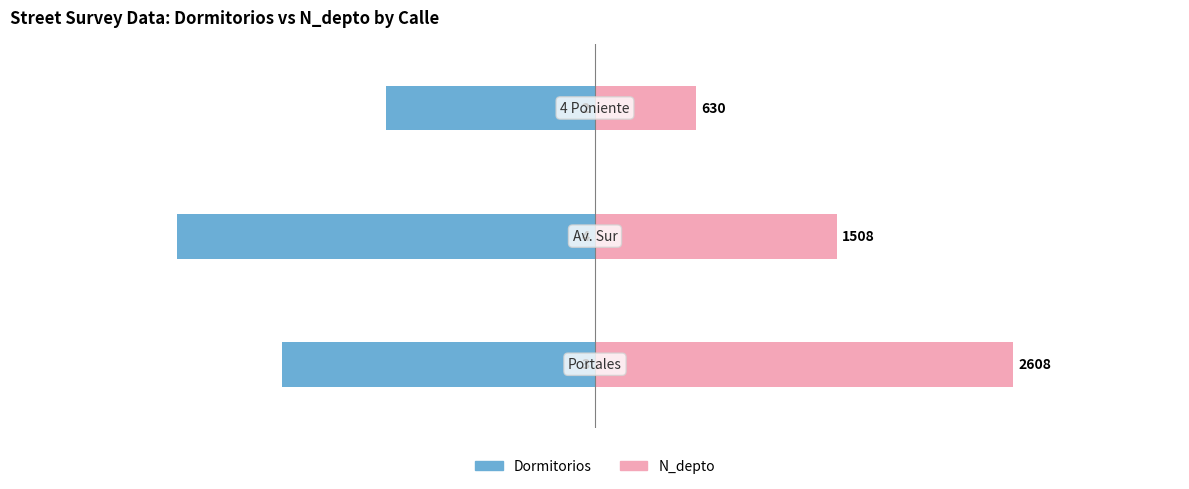

What is the sum of the Dormitorios values at 0 and 1?

-7.0